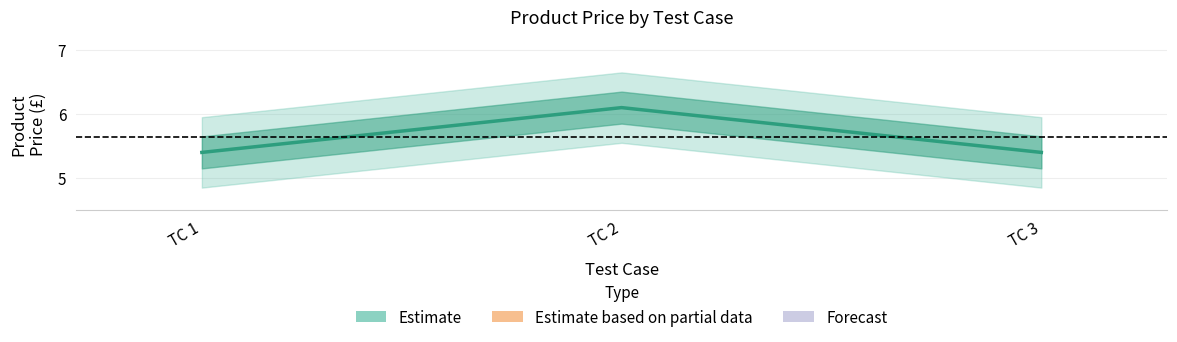

What is the sum of all values?

16.9